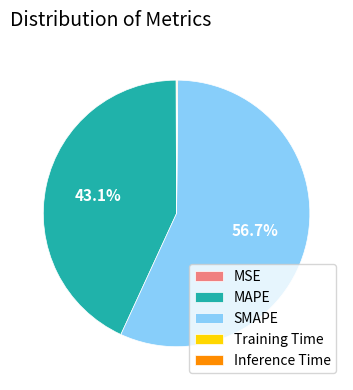

Which category has the biggest portion of the pie?

SMAPE